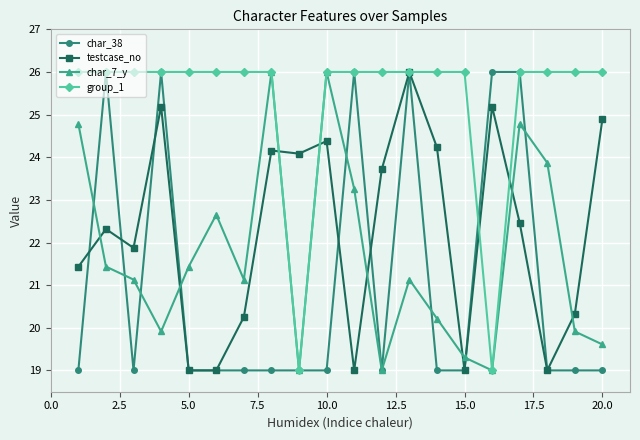

At how many categories does at least one series exceed 20?

20